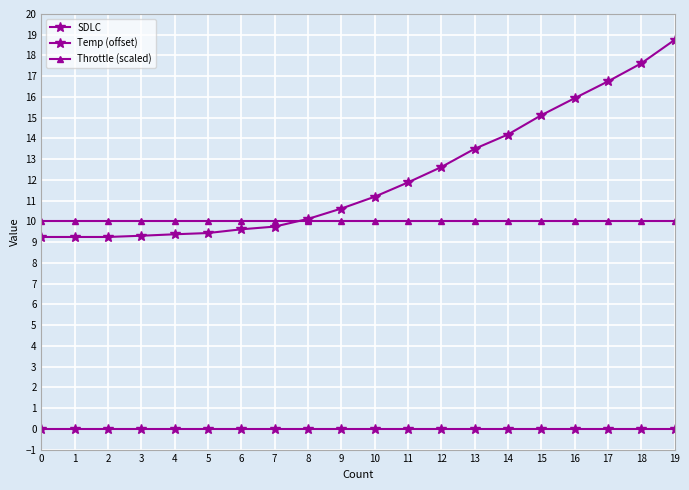

Which has a higher value, 16 or 10?

16